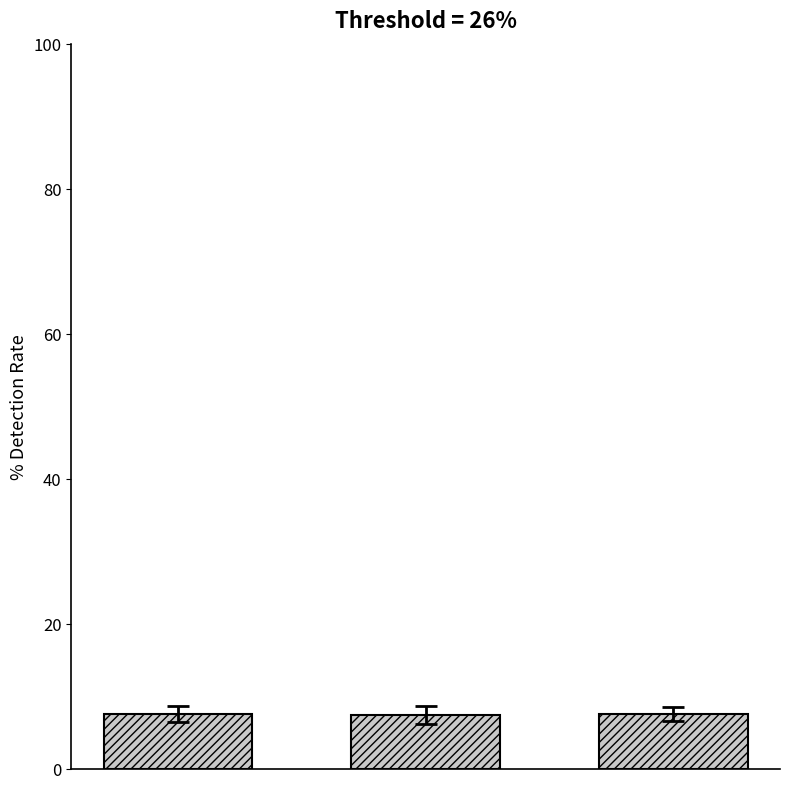

What is the minimum value shown in the chart?

7.4